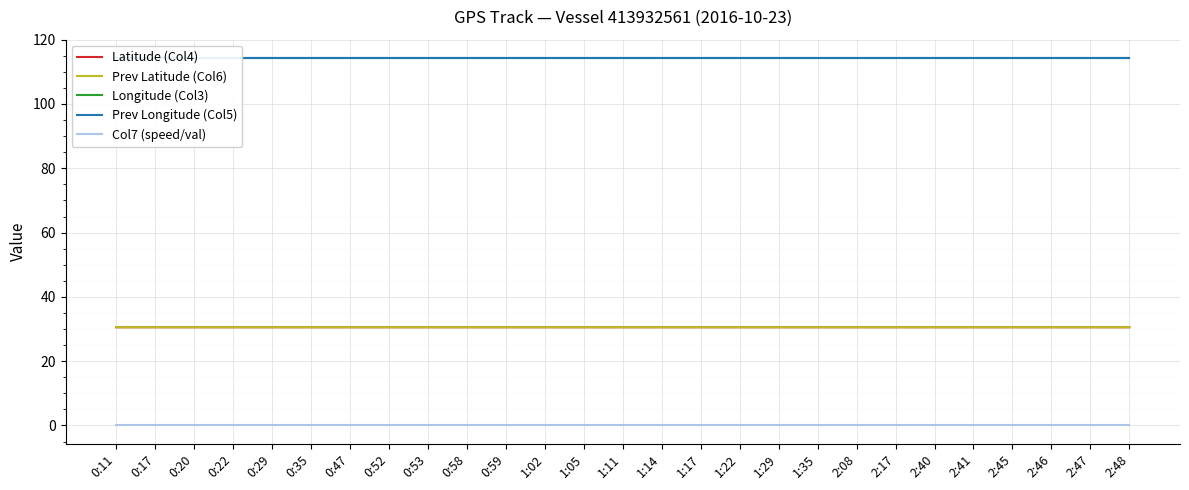

How many data points does each series have?

27